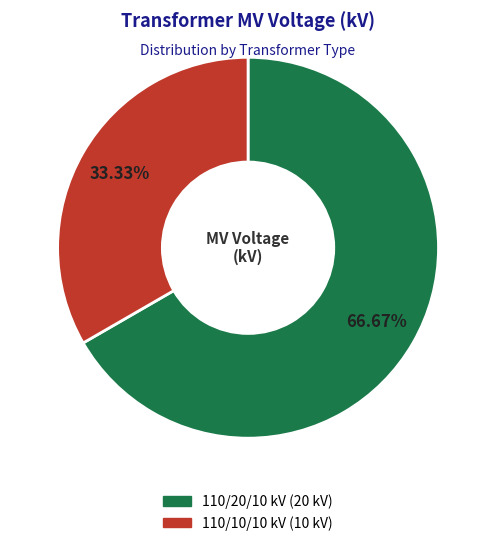

Count the number of slices in the pie.

2